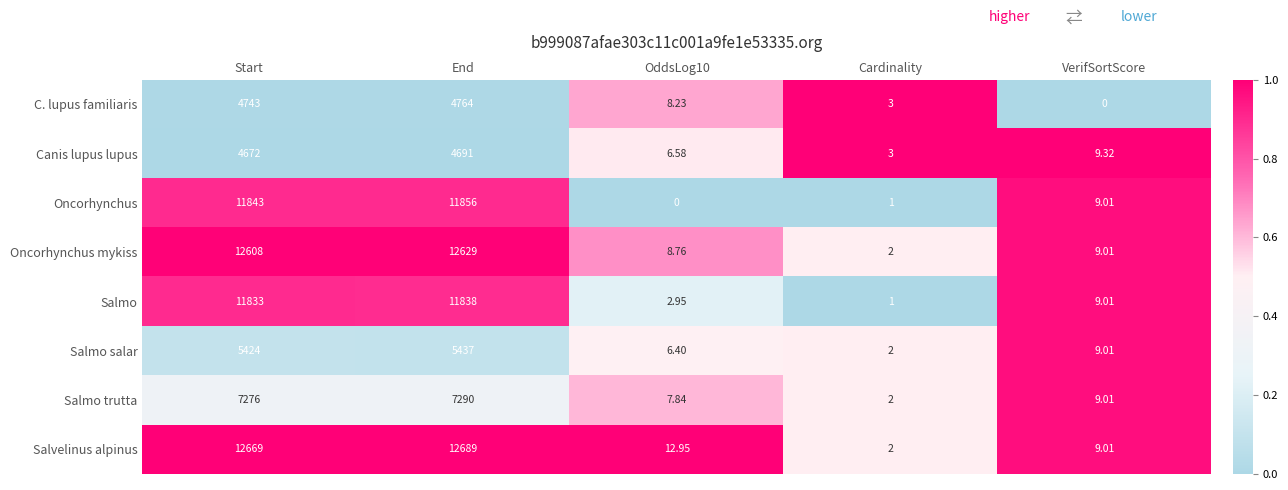

At which label is Salvelinus alpinus closest to 6345?

Start